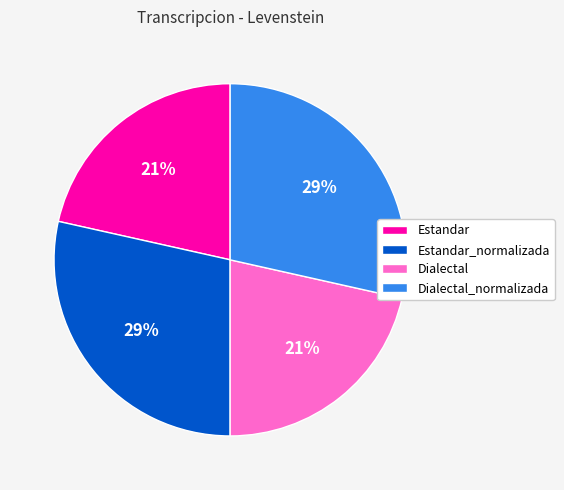

Does any single category account for the majority?

No